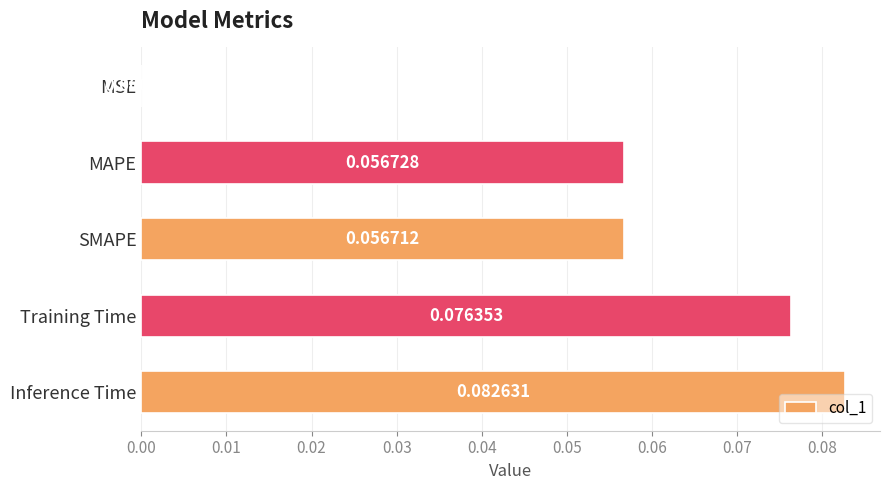

What is the sum of all values?

0.3